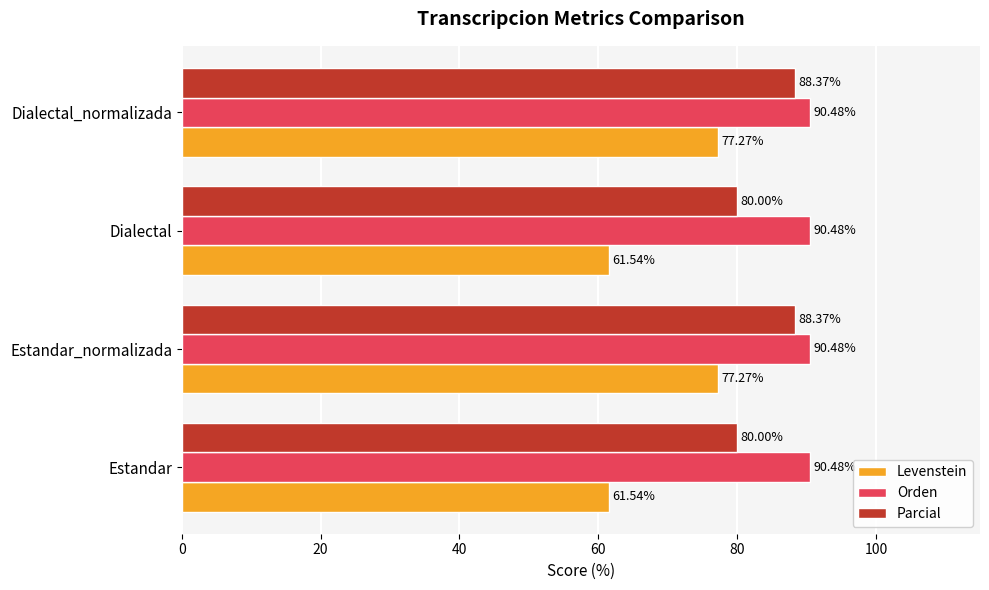

What is the highest value of the Levenstein series?

77.3